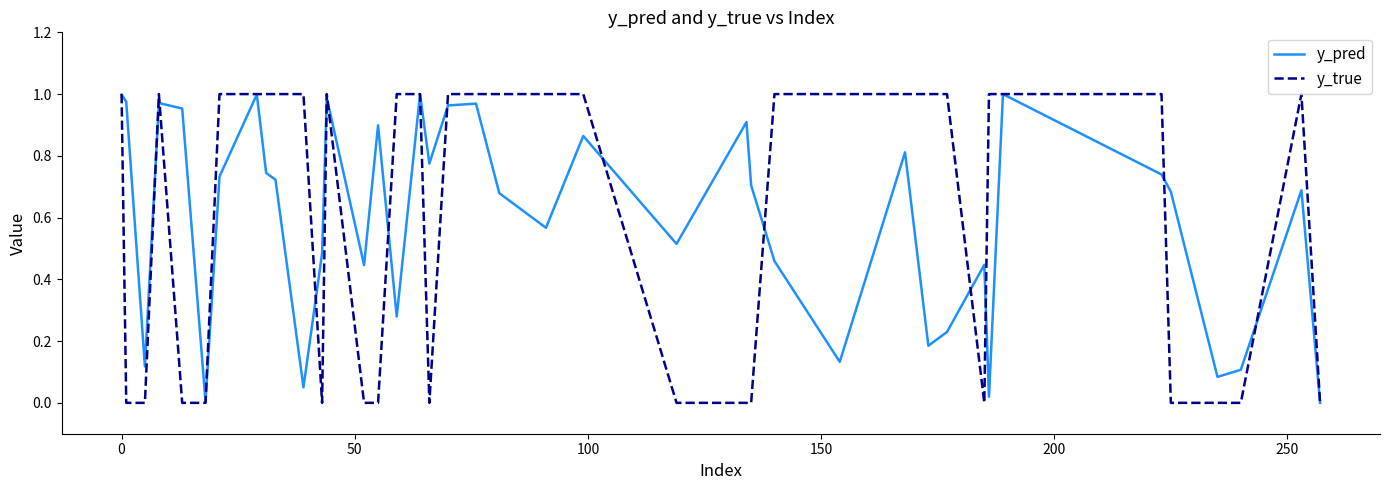

Which series has the widest spread of values?

y_true